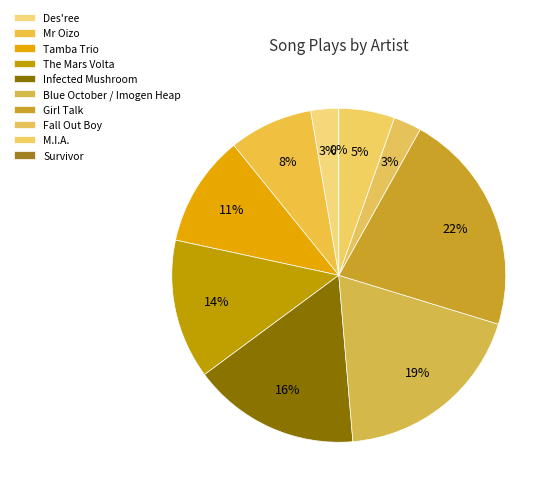

What percentage is the Fall Out Boy slice, to the nearest percent?

3%